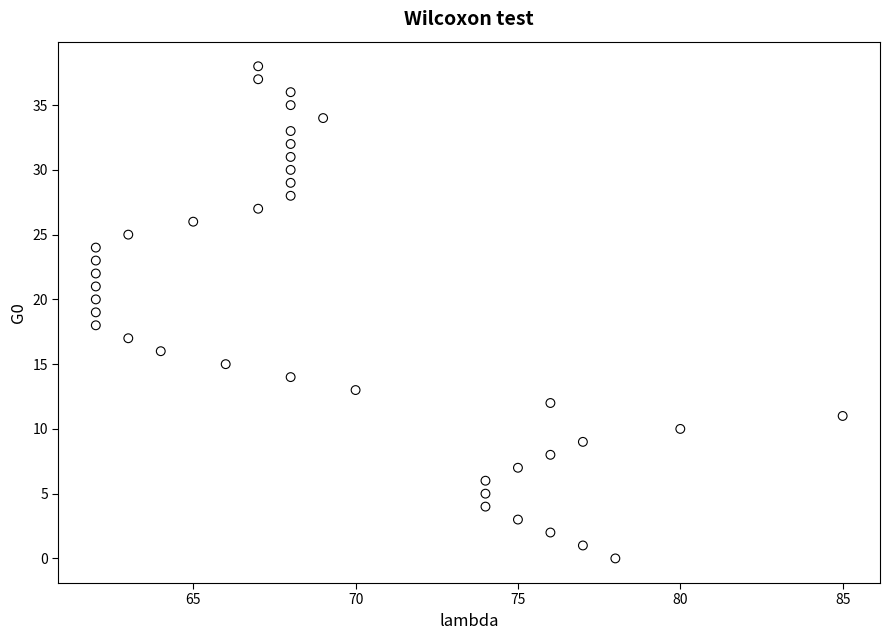

What is the range of X values (max minus min)?

23